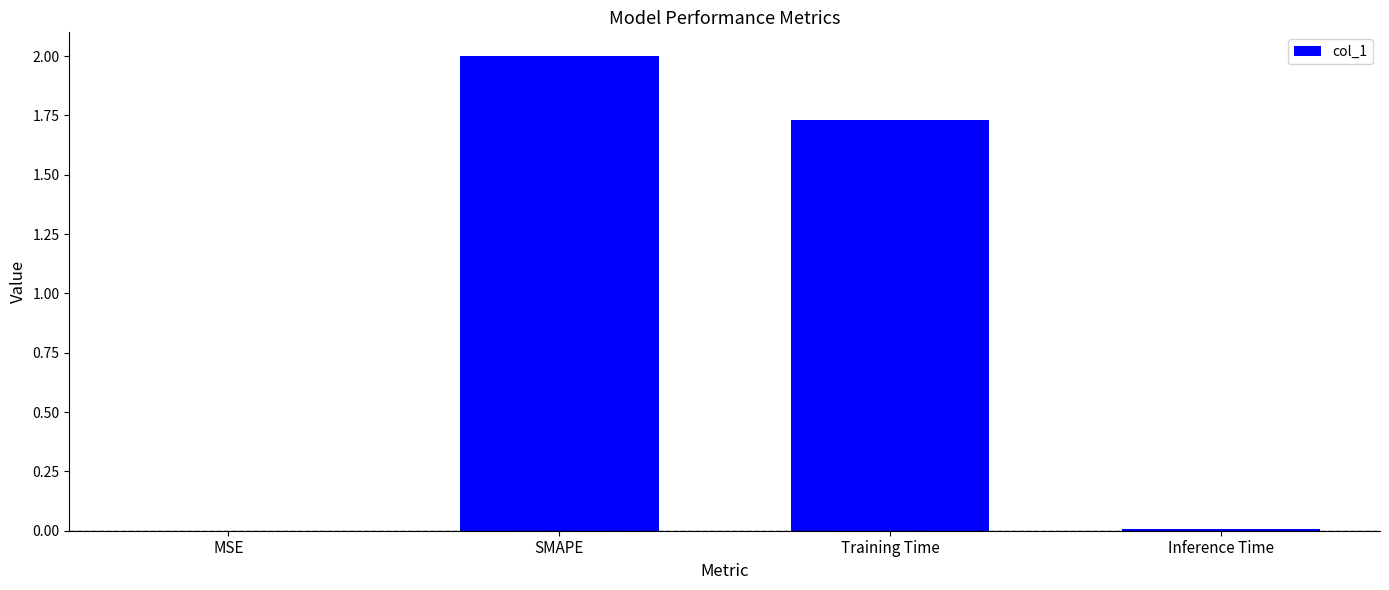

What is the sum of the values at SMAPE and Training Time?

3.7